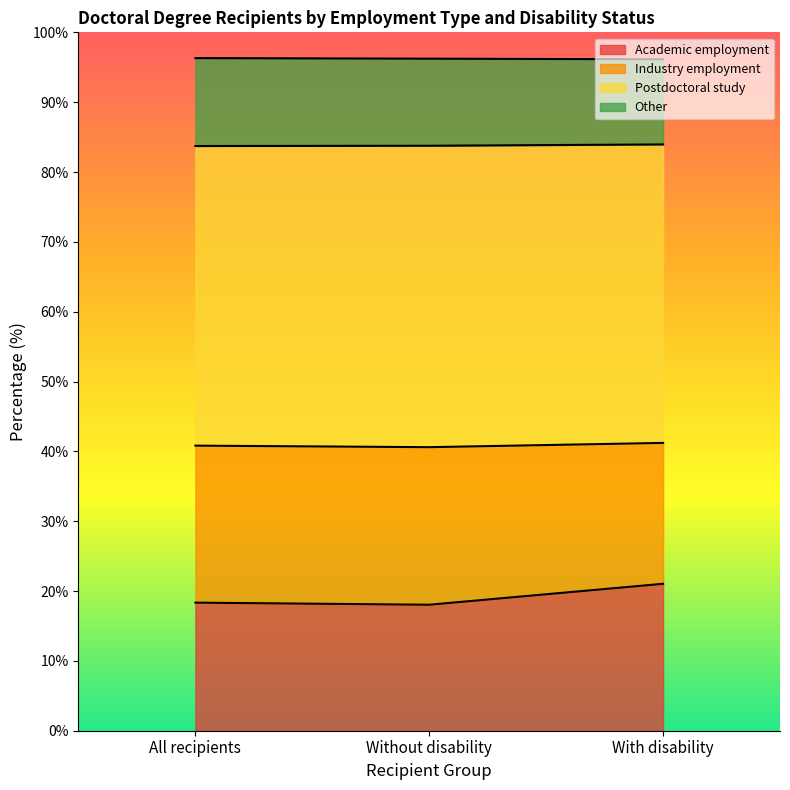

The Academic employment series shows 32.3 at Without disability. True or false?

False